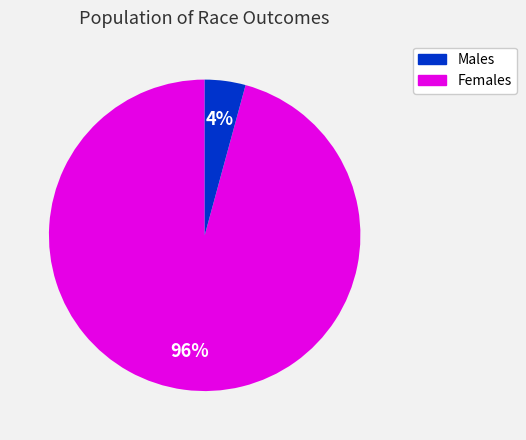

Rank the categories by value from highest to lowest.

Males, Females